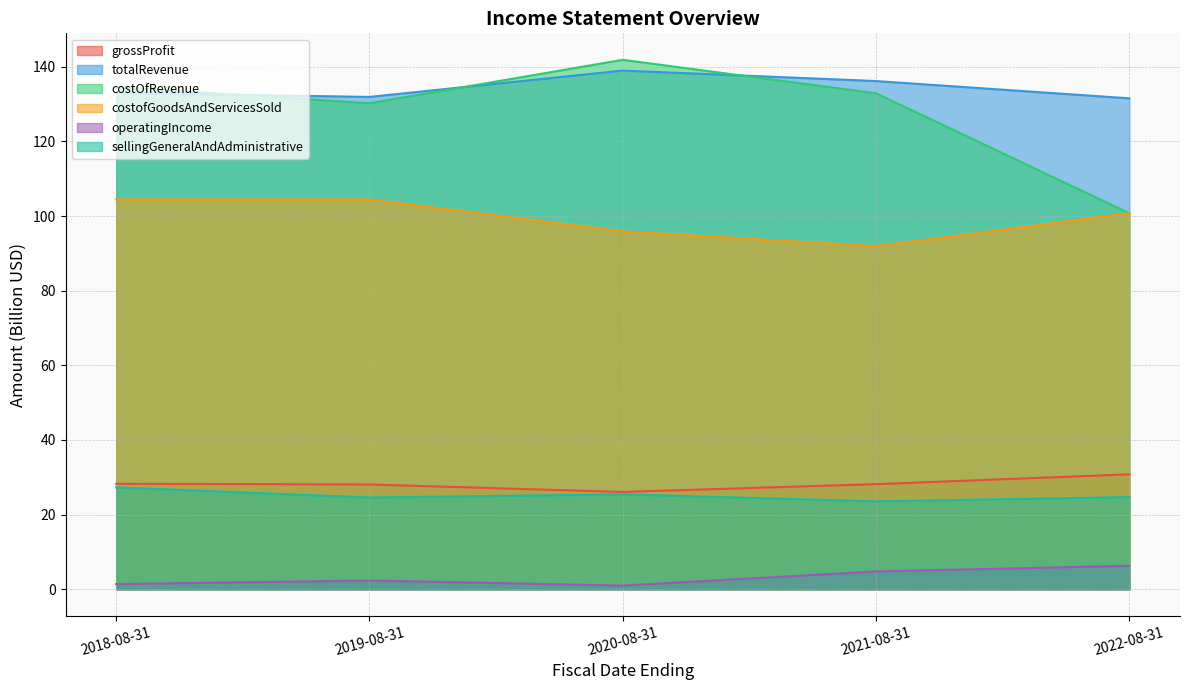

At which label is costofGoodsAndServicesSold closest to 98?

2020-08-31